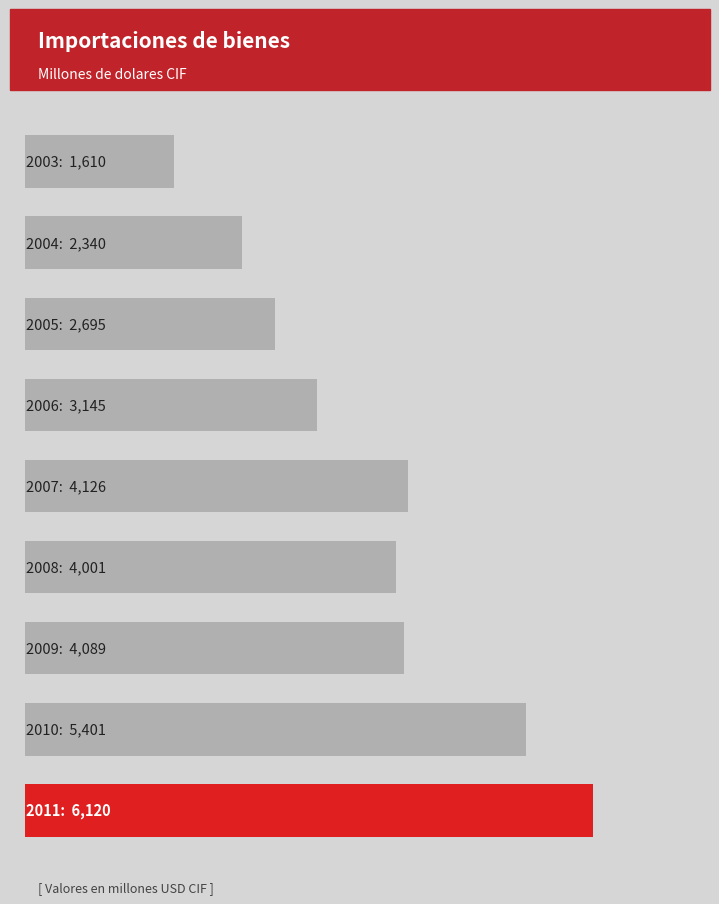

How many bars are there in total?

9